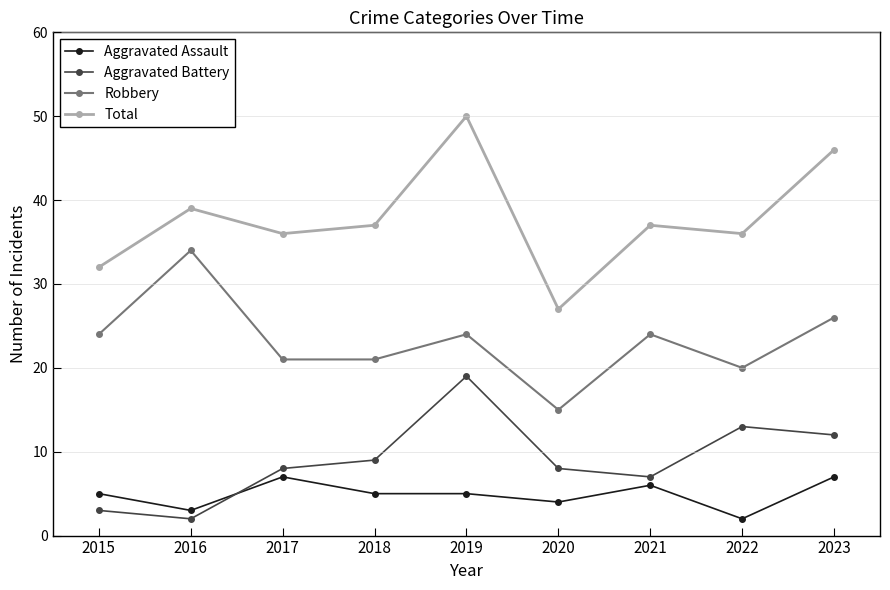

Which category has the highest value across all series?

2019